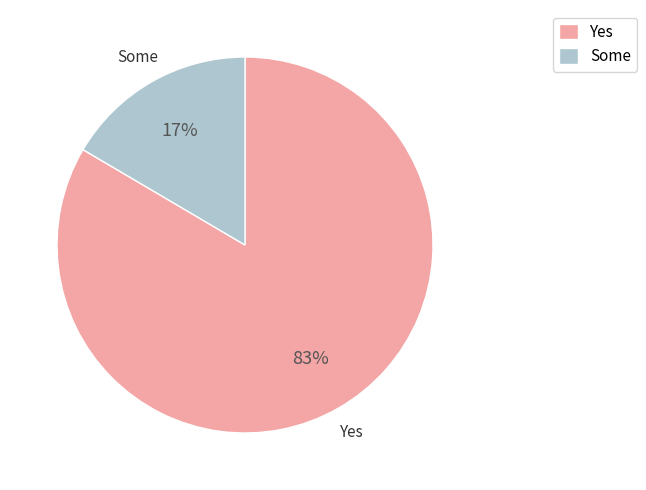

Combined, do Yes and Some account for over 50%?

Yes